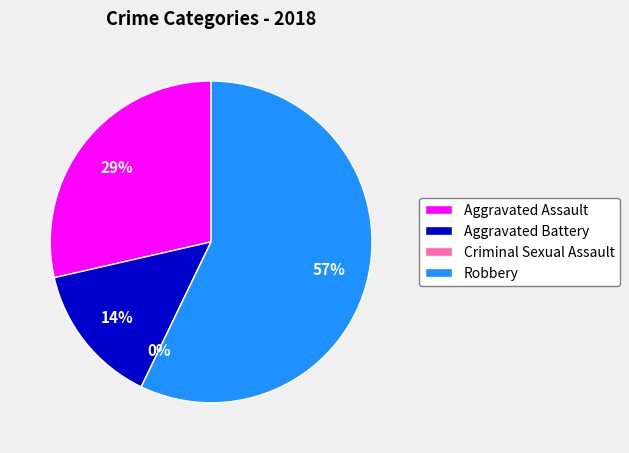

Between Criminal Sexual Assault and Aggravated Assault, which is larger?

Aggravated Assault